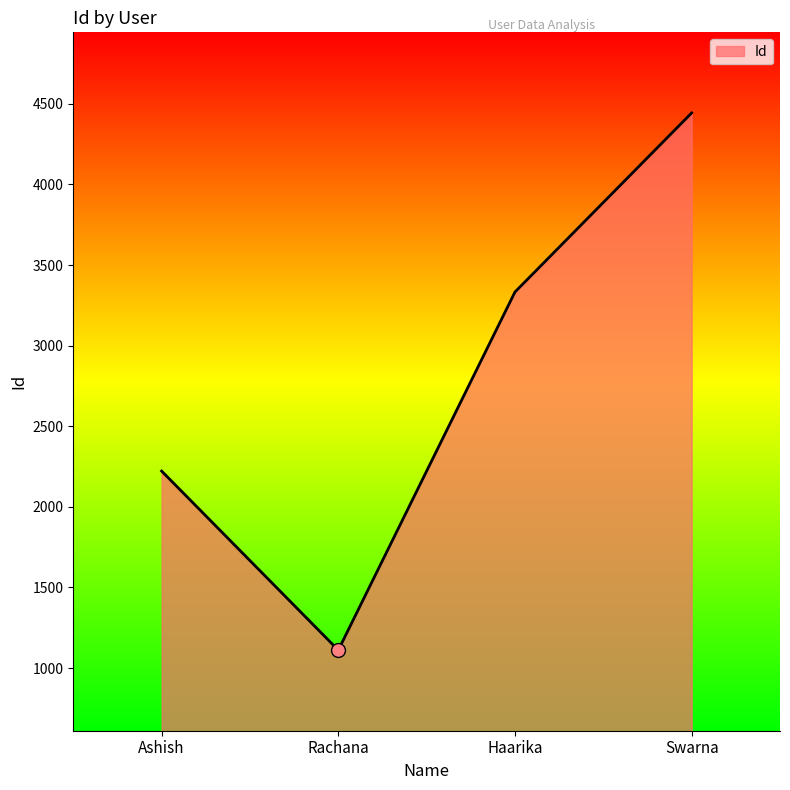

What is the ratio of the value at Rachana to the value at Haarika?

0.3